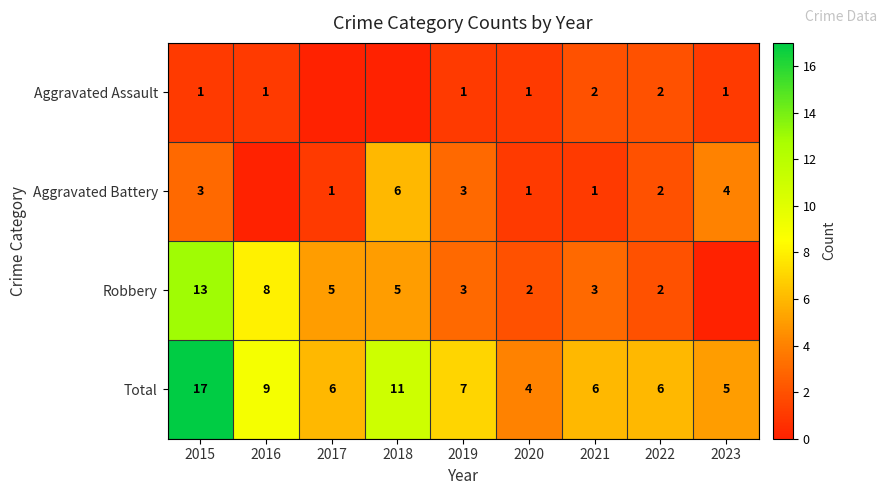

The Aggravated Battery series shows 1 at 2019. True or false?

False